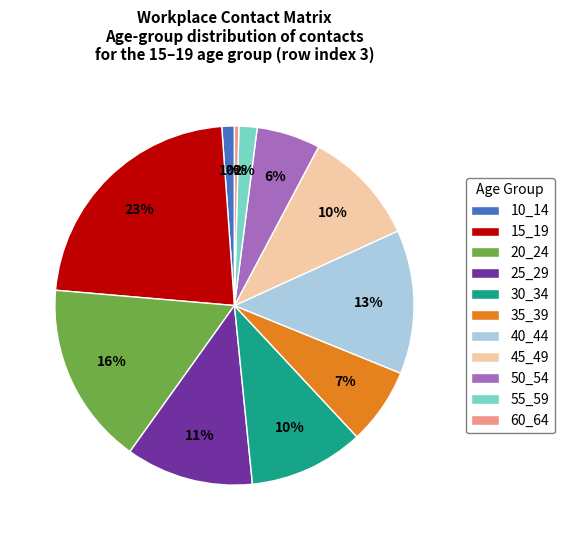

Between 60_64 and 25_29, which is larger?

25_29